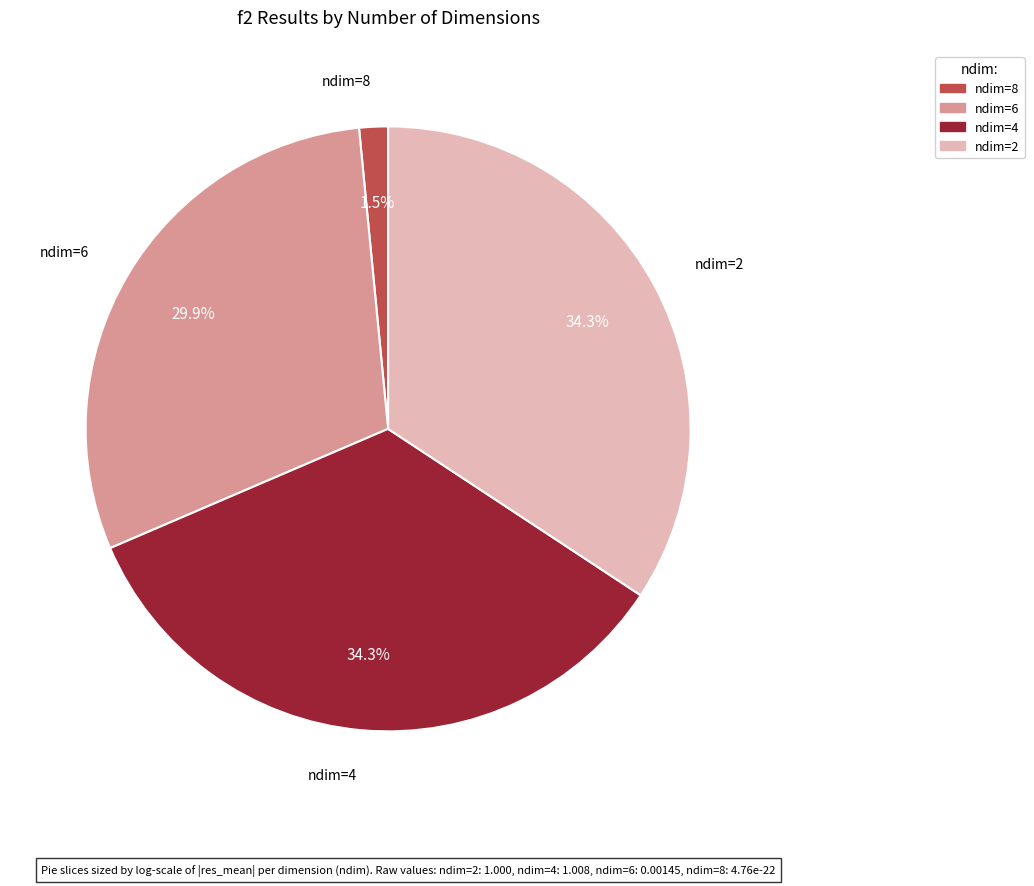

Is there a majority slice in this chart?

No